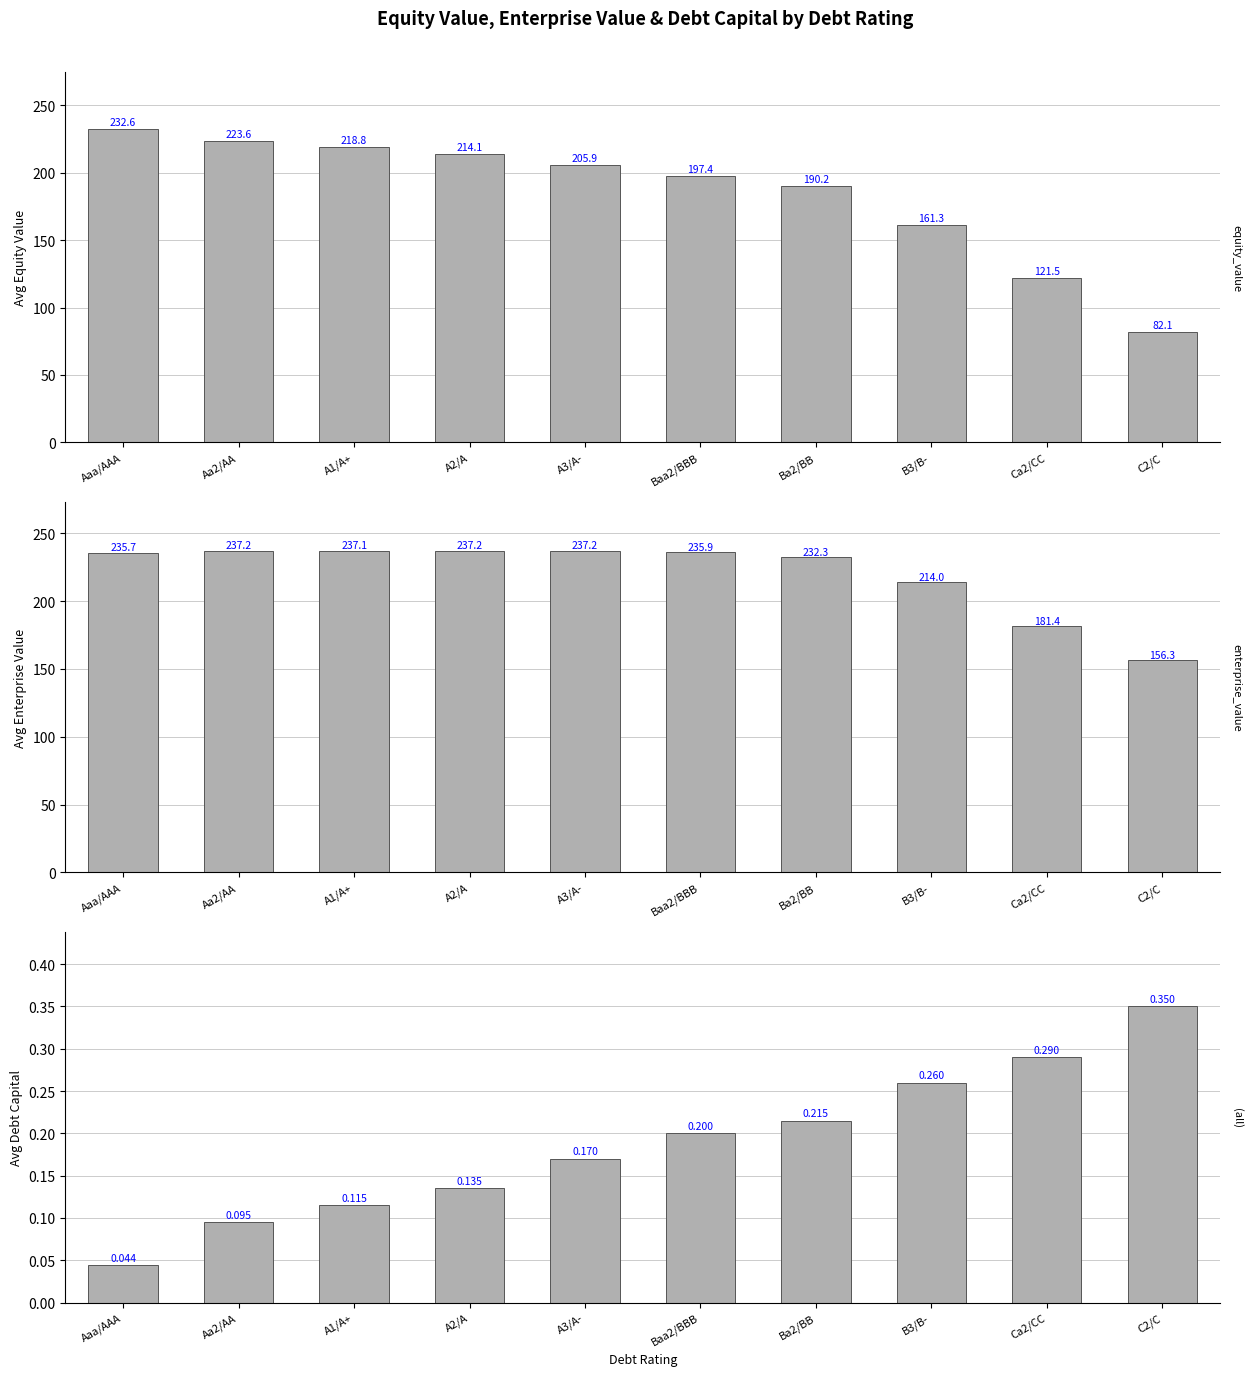

Rank the series by their maximum value, from highest to lowest.

avg_enterprise_value, avg_equity_value, avg_debt_capital